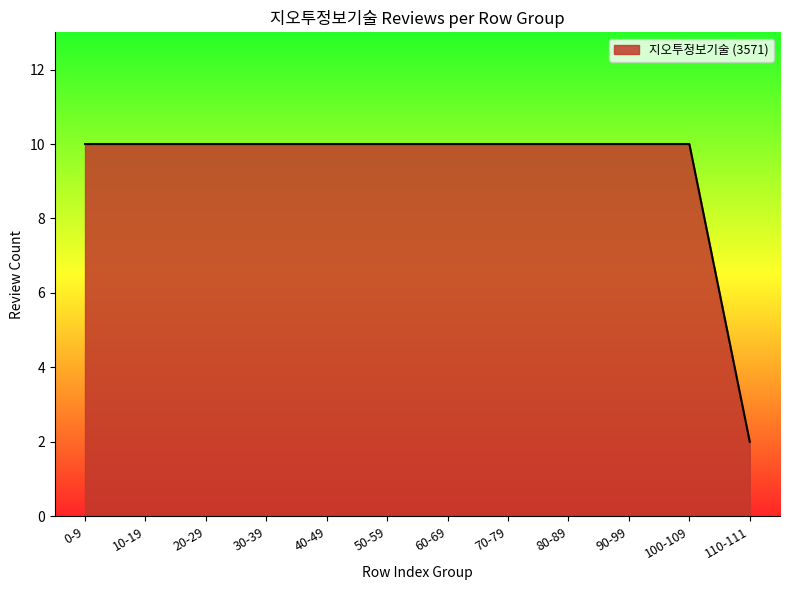

What is the greatest value displayed?

10